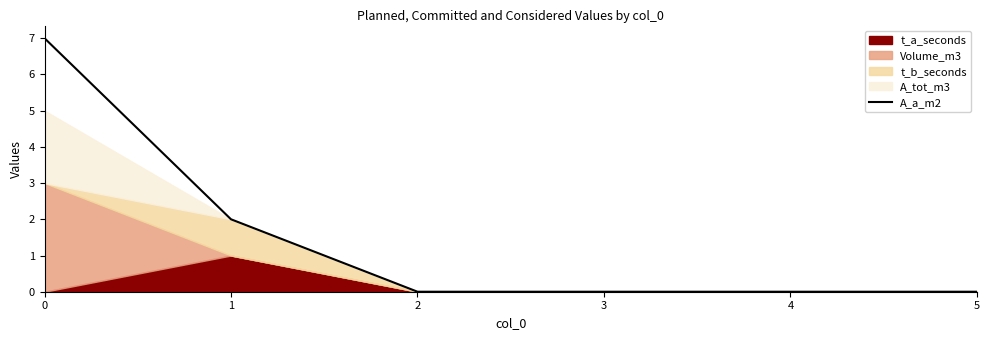

How many lines are shown in the chart?

1